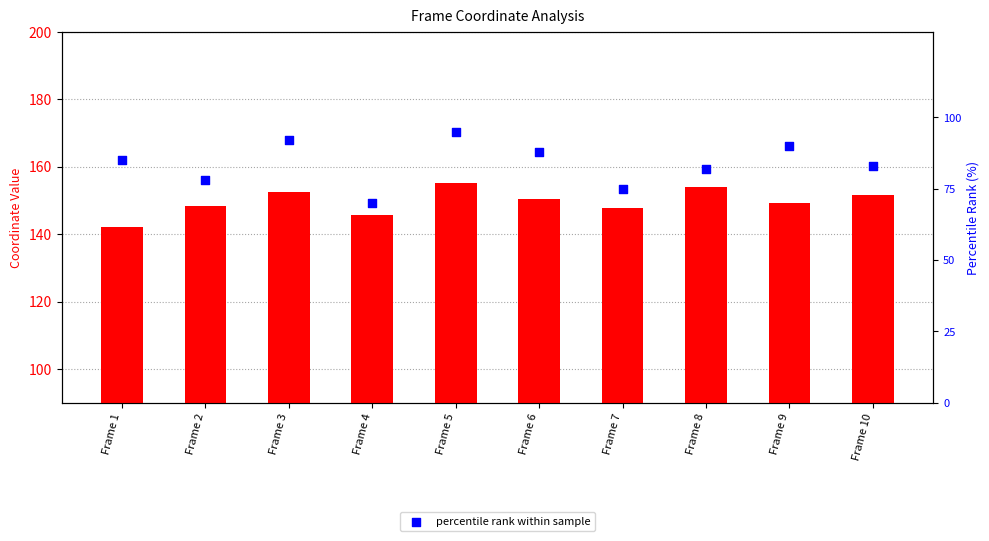

Which series has the largest total across all categories?

mean y coordinate